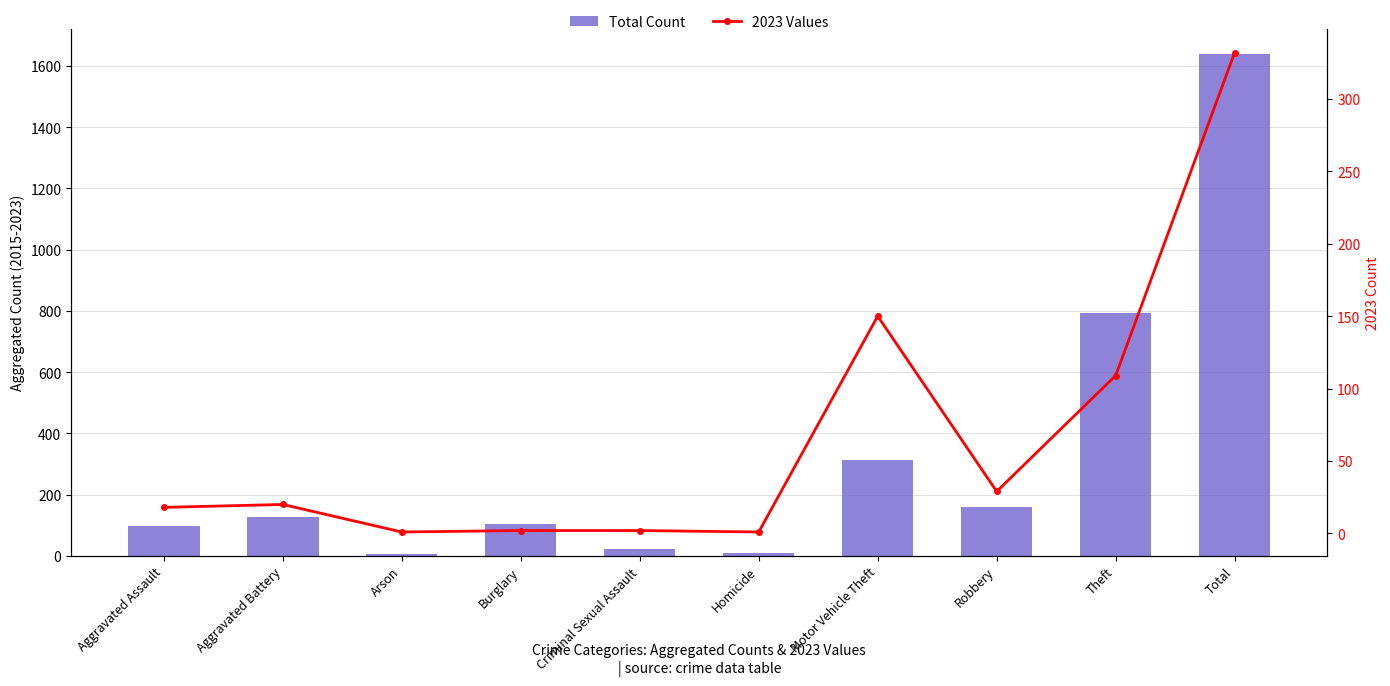

What is the change in value from Criminal Sexual Assault to Theft?

+771